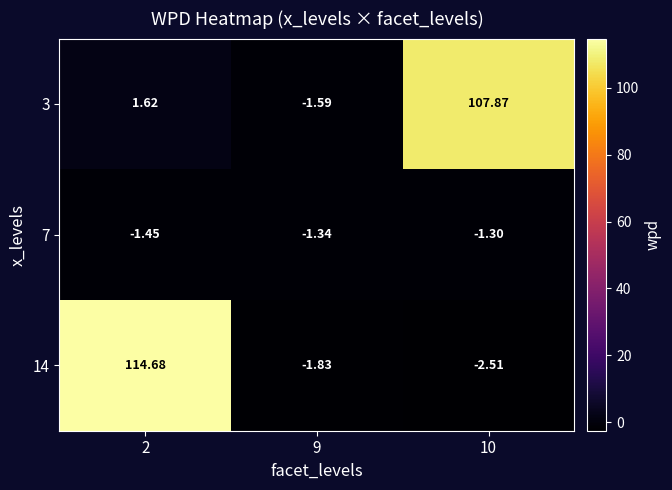

What is the minimum value shown in the chart?

-2.5